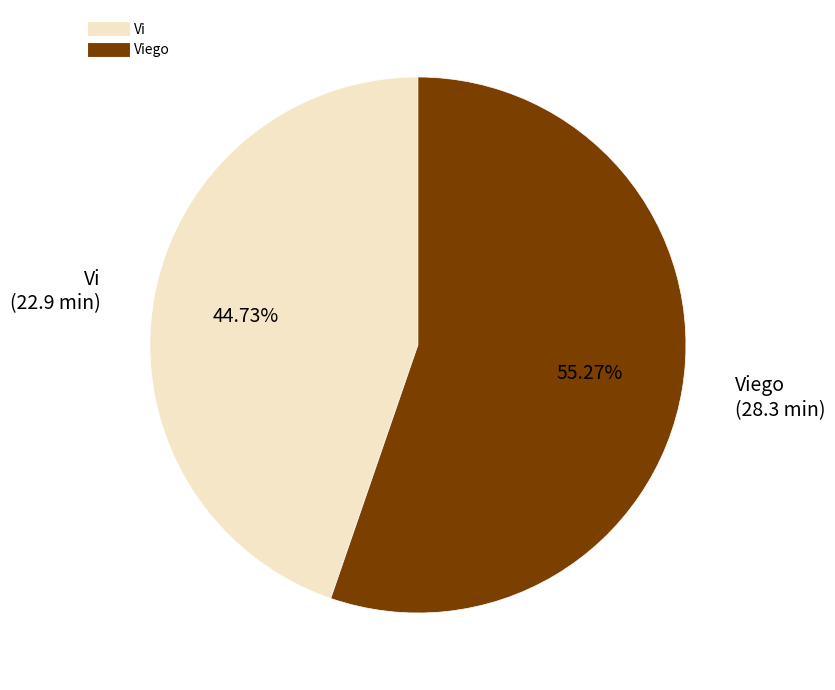

Does any single category account for the majority?

Yes